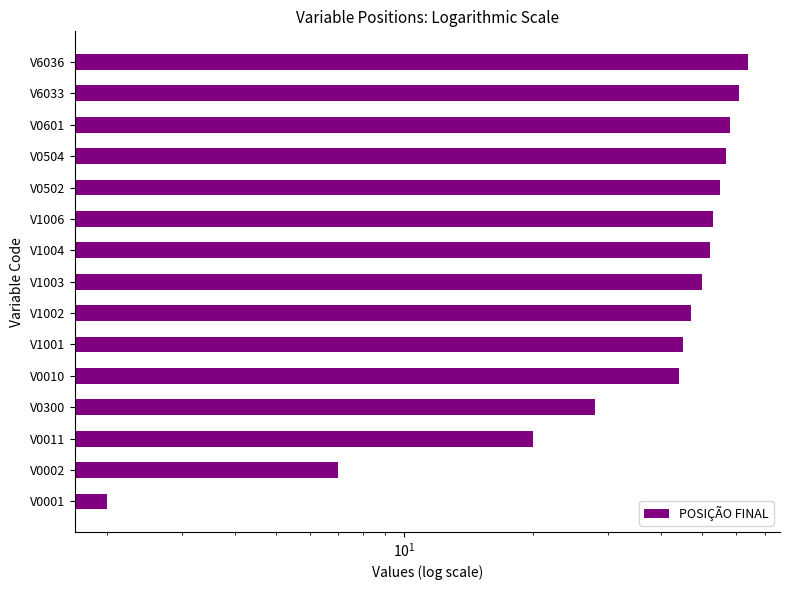

Which has a higher value, V0001 or V1001?

V1001